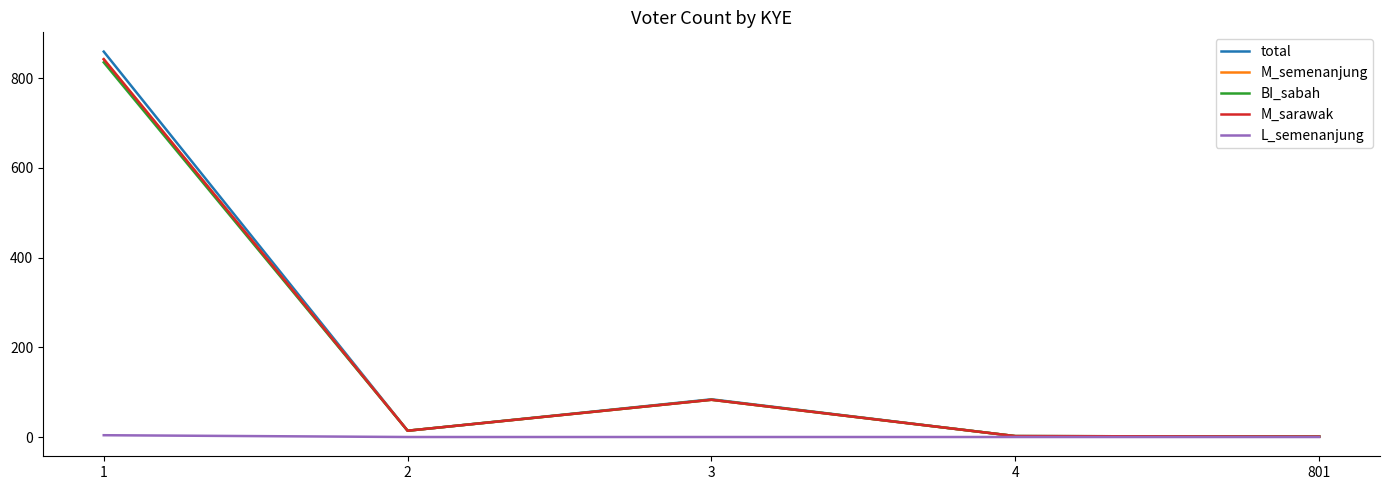

Is this an area chart (filled region under the line)?

No